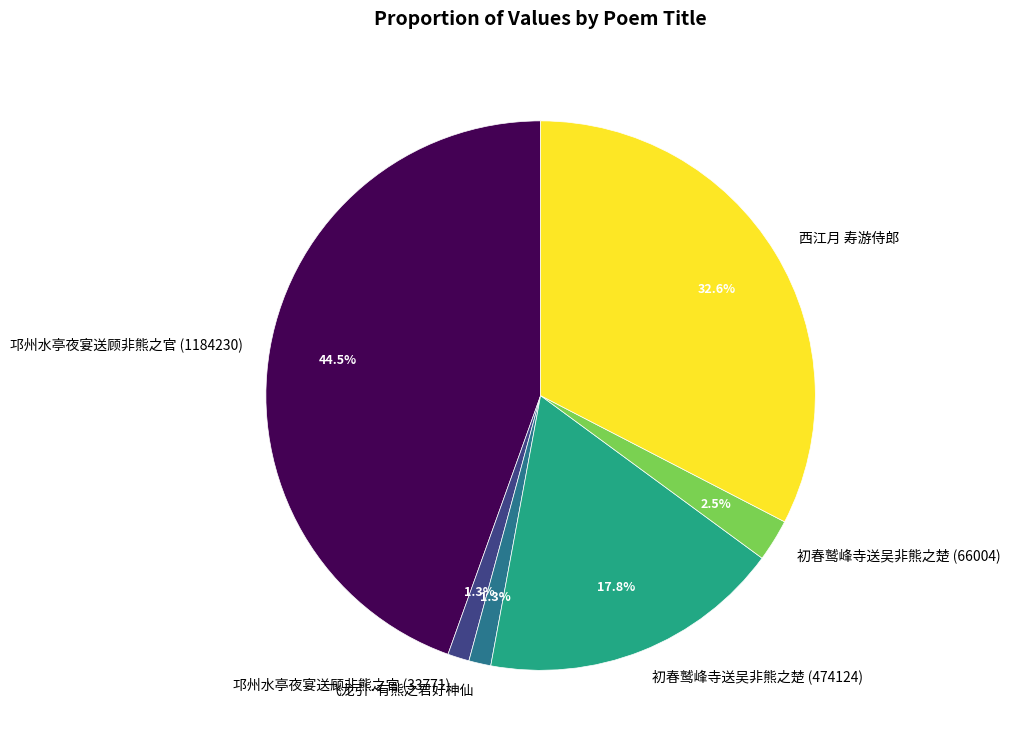

Which slice is the largest?

邛州水亭夜宴送顾非熊之官 (1184230)